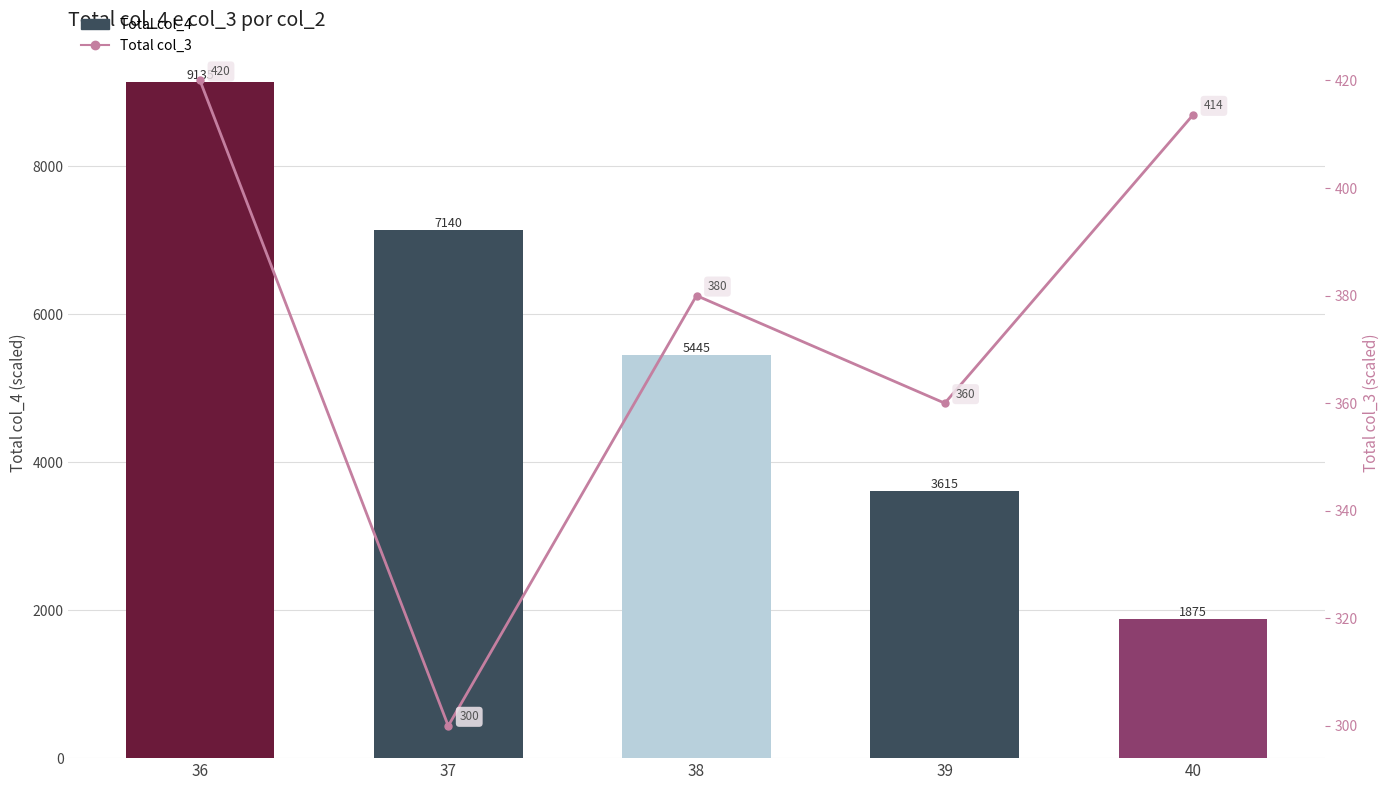

Rank the series by their maximum value, from lowest to highest.

Total col_3 (scaled), Total col_4 (scaled)